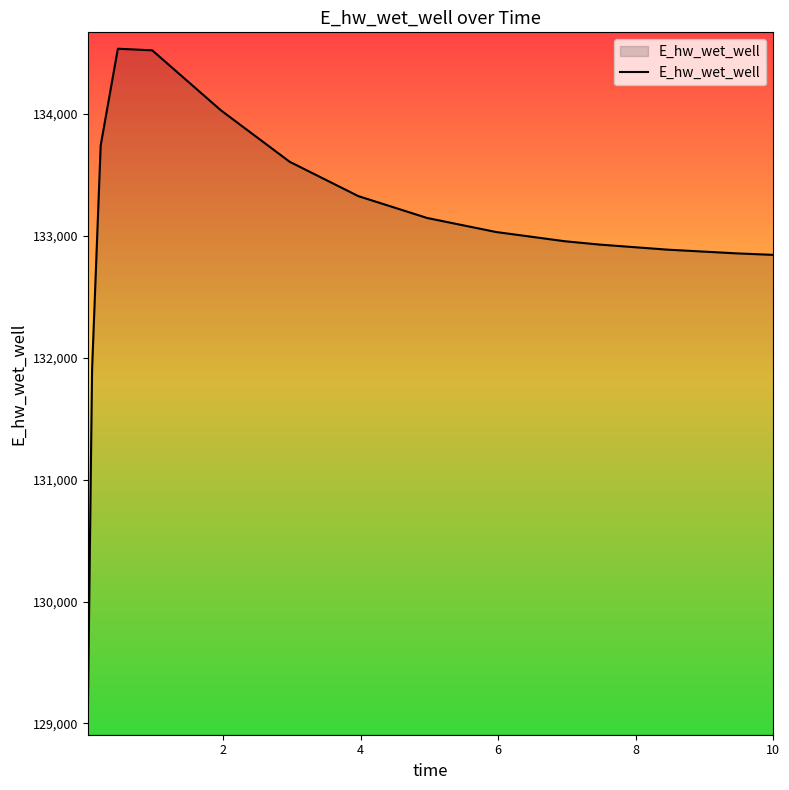

What is the difference between the maximum and minimum values?

5500.0